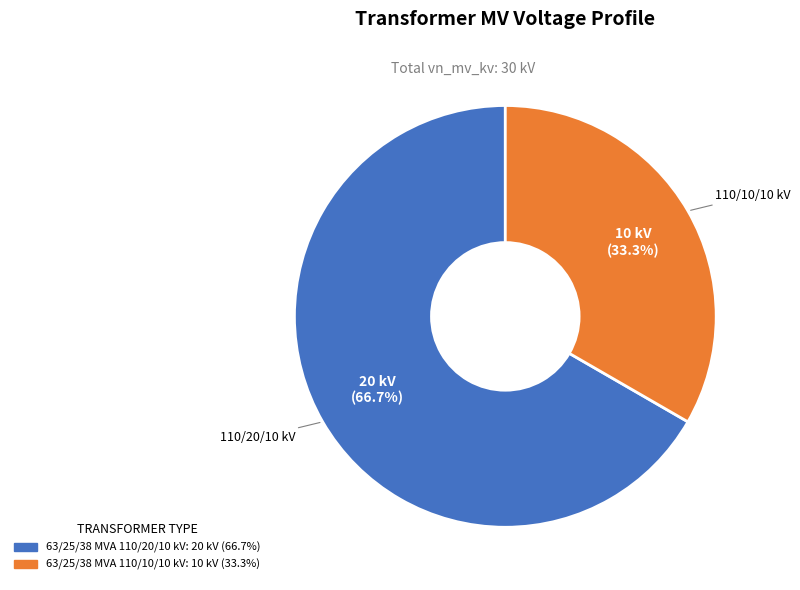

Count the number of slices in the pie.

2